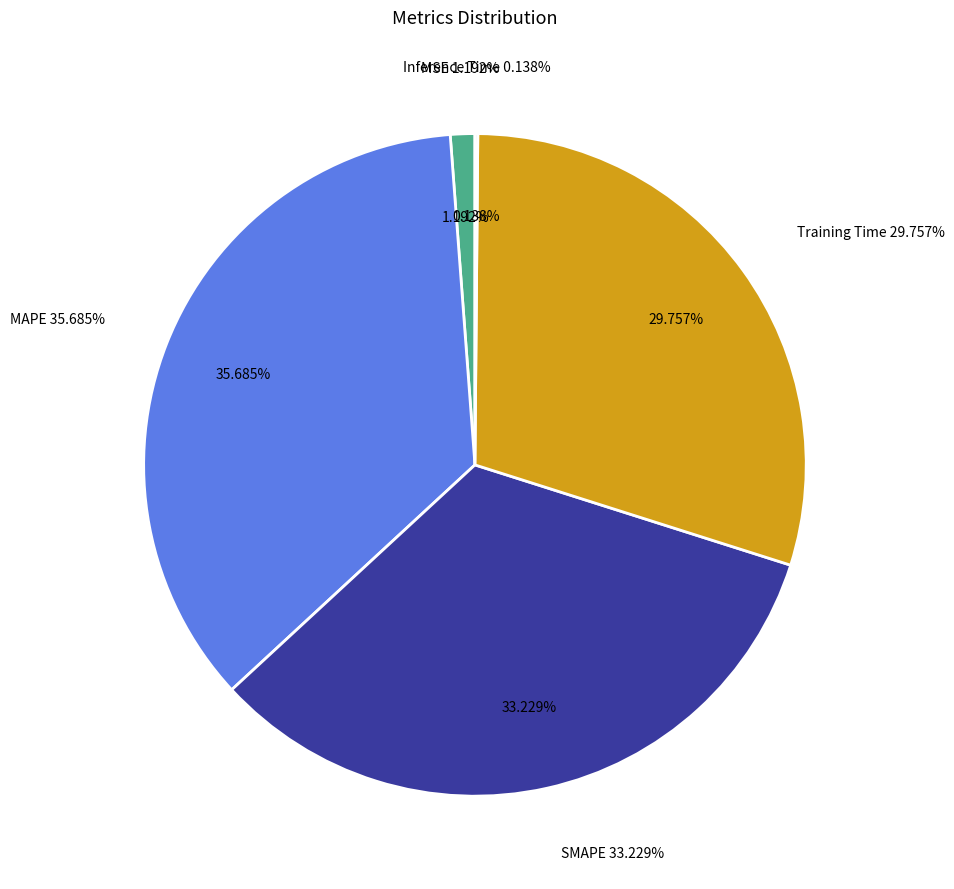

What is the largest slice in the pie chart?

MAPE